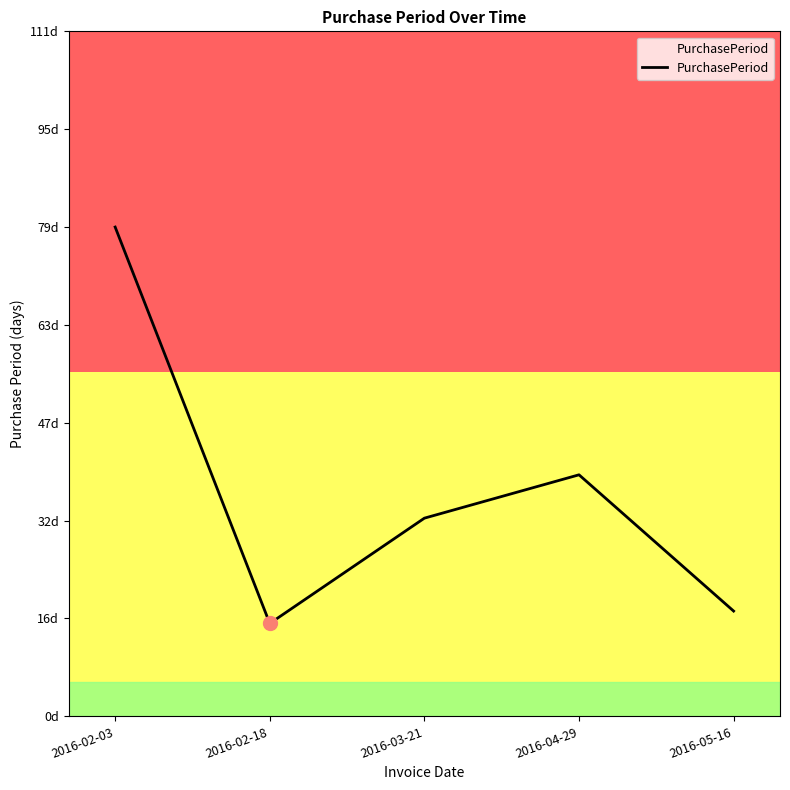

List the labels in order of value, largest first.

2016-02-03, 2016-04-29, 2016-03-21, 2016-05-16, 2016-02-18